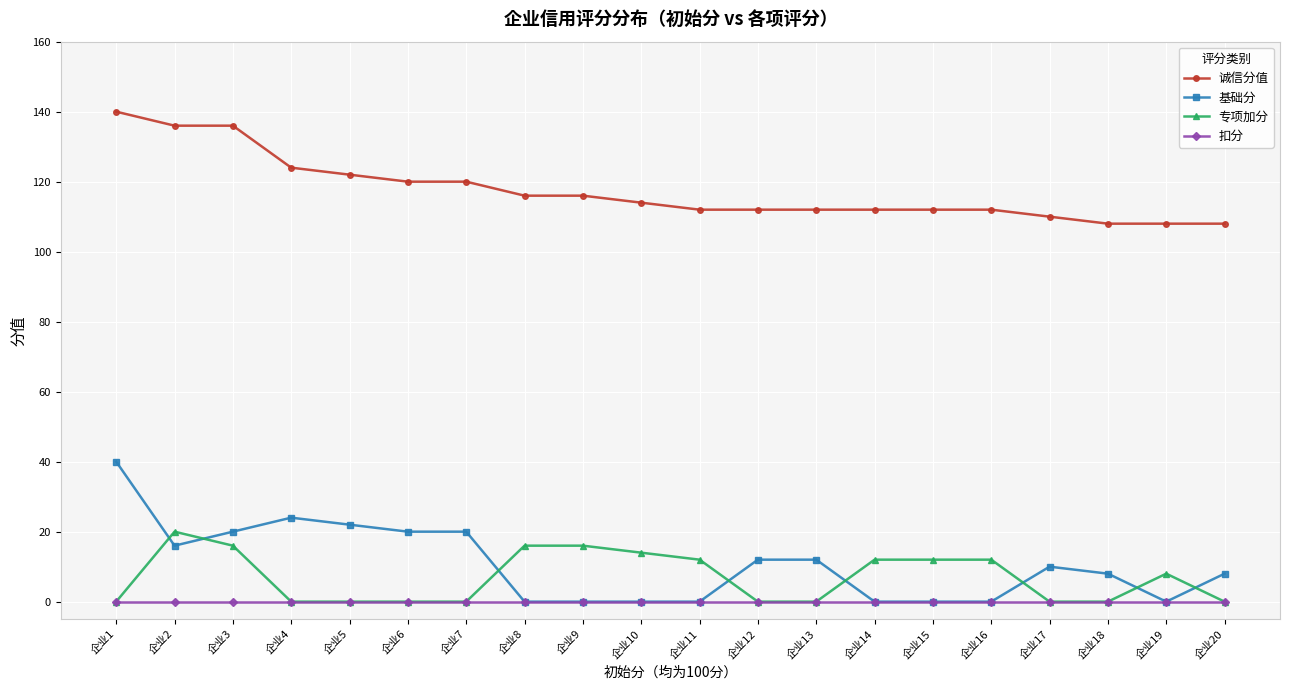

Is this an area chart (filled region under the line)?

No